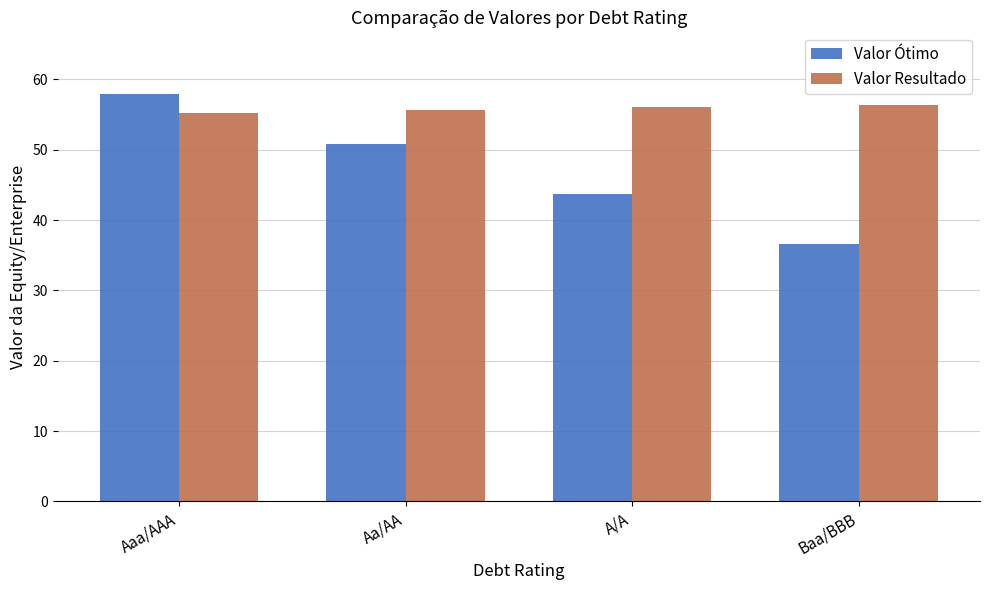

How many bars are there in total?

8